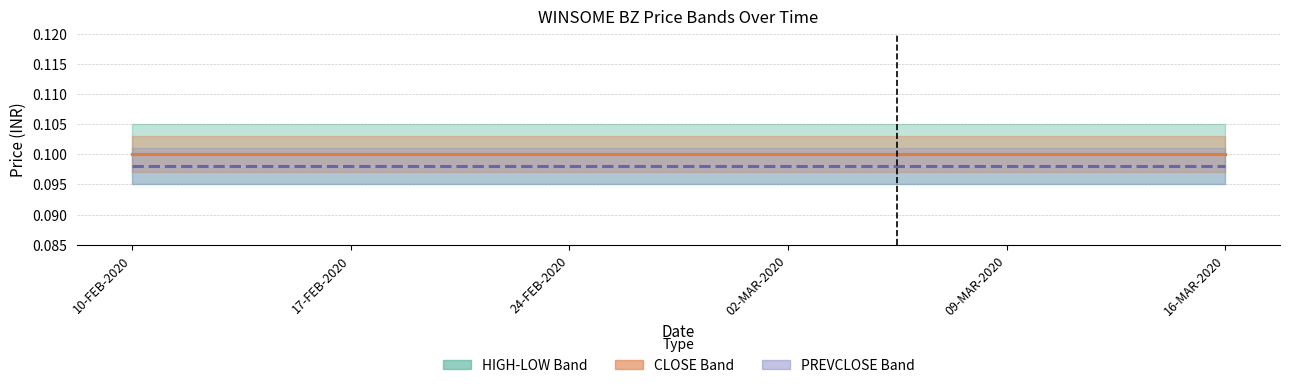

Reading left to right, what are all the values shown in this chart?

HIGH: 10-FEB-2020=0.1	17-FEB-2020=0.1	24-FEB-2020=0.1	02-MAR-2020=0.1	09-MAR-2020=0.1	16-MAR-2020=0.1
CLOSE: 10-FEB-2020=0.1	17-FEB-2020=0.1	24-FEB-2020=0.1	02-MAR-2020=0.1	09-MAR-2020=0.1	16-MAR-2020=0.1
PREVCLOSE: 10-FEB-2020=0.1	17-FEB-2020=0.1	24-FEB-2020=0.1	02-MAR-2020=0.1	09-MAR-2020=0.1	16-MAR-2020=0.1